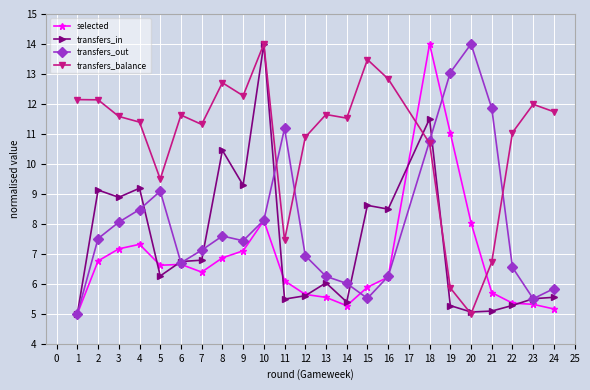

Is the value of transfers_out at 13 greater than the value of transfers_balance at 9?

No